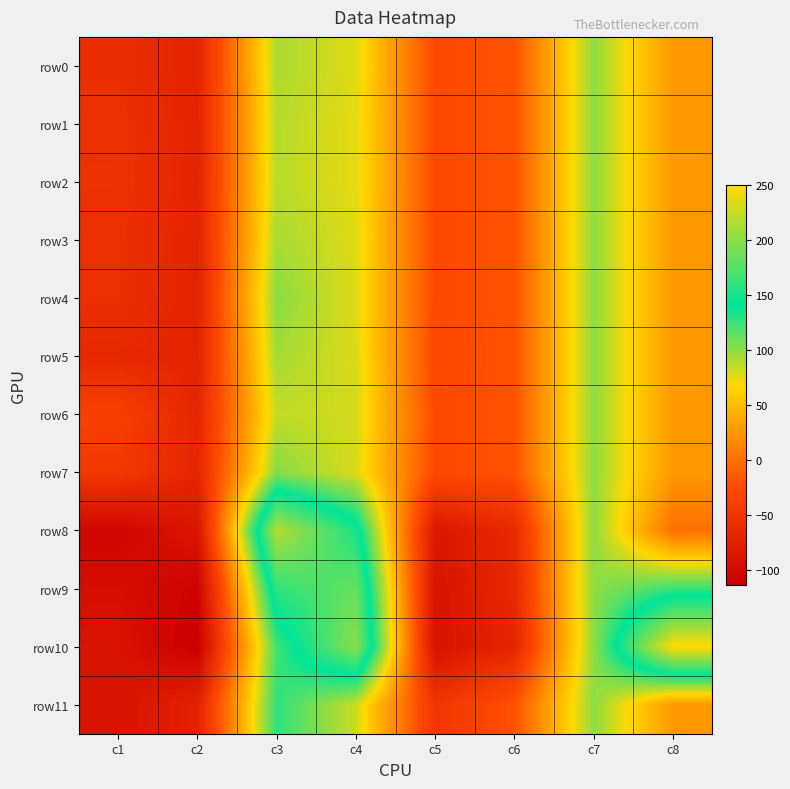

Between c1 and c5, which series saw the biggest shift?

row11